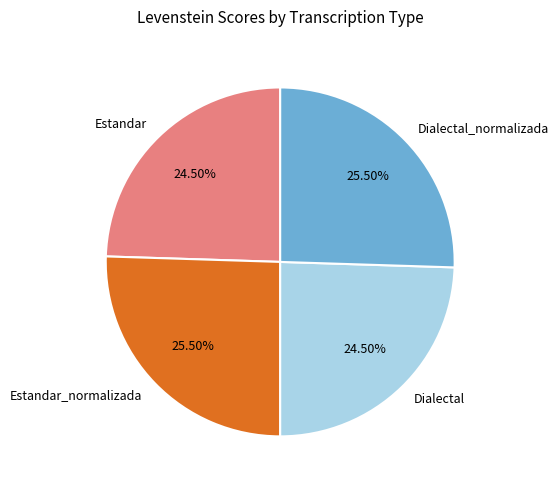

Approximately how many times larger is the value at Dialectal compared to Estandar?

1.0